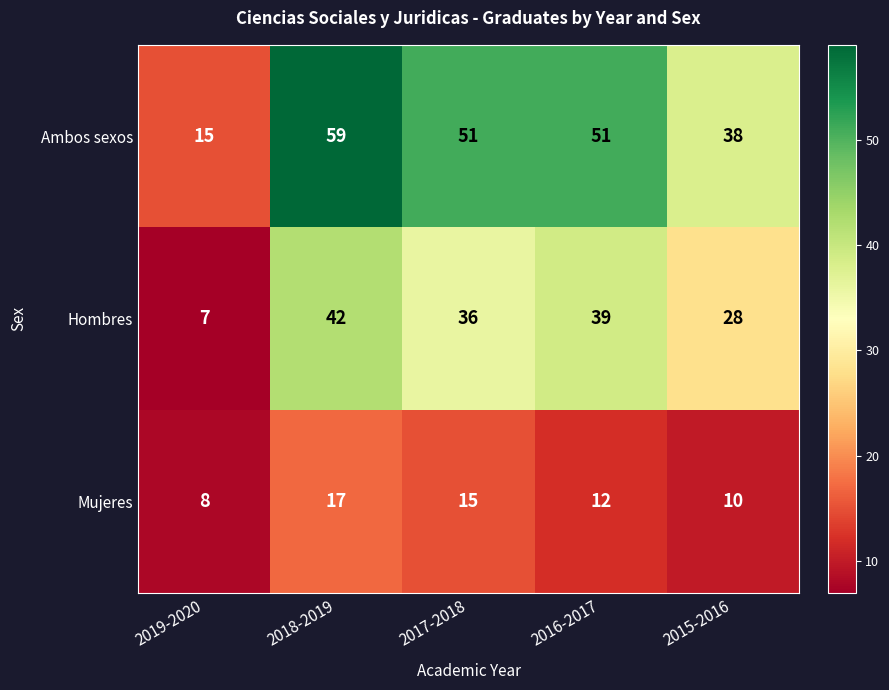

Reading right to left, list all the values displayed in this chart.

Ambos sexos: 38	51	51	59	15
Hombres: 28	39	36	42	7
Mujeres: 10	12	15	17	8